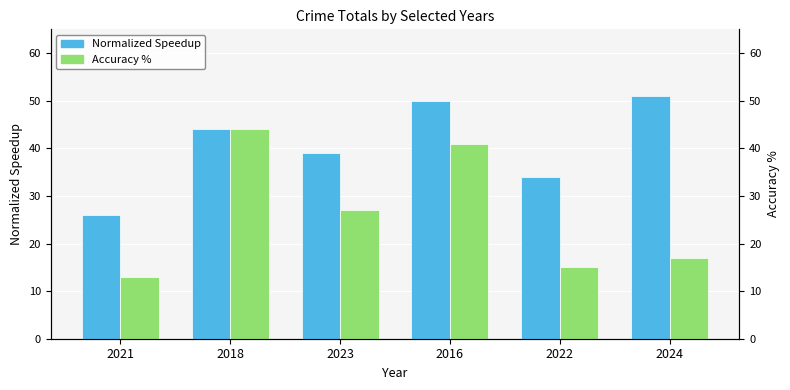

What is the maximum value shown in the chart?

51